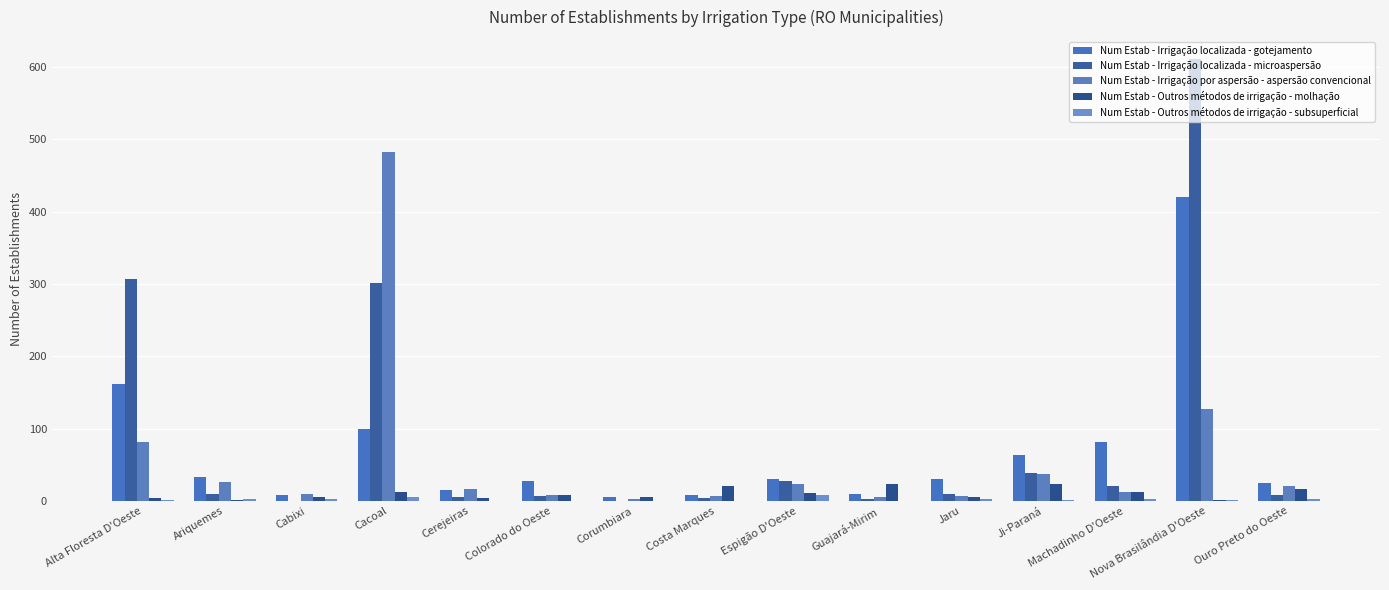

Is the value of Num Estab - Irrigação localizada - microaspersão at Cacoal greater than the value of Num Estab - Irrigação por aspersão - aspersão convencional at Nova Brasilândia D'Oeste?

Yes